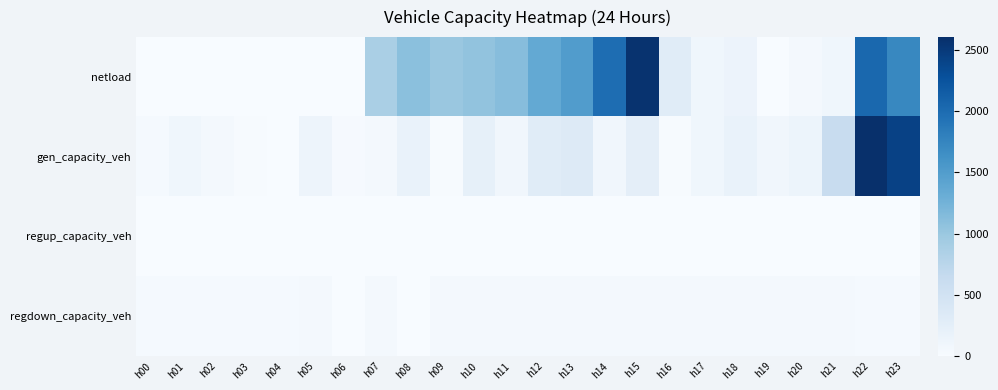

What is the total value across all series at h01?

132.7